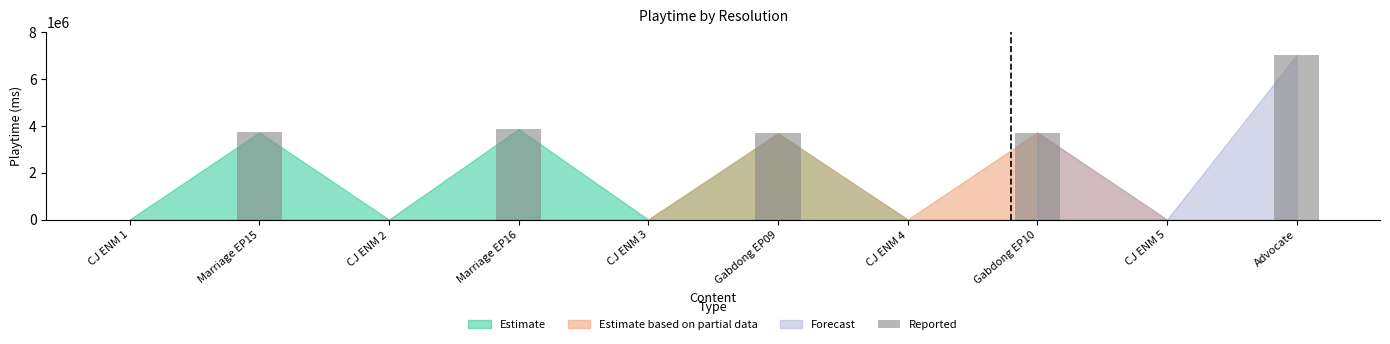

Is it true that the value at Advocate is 7010000?

True